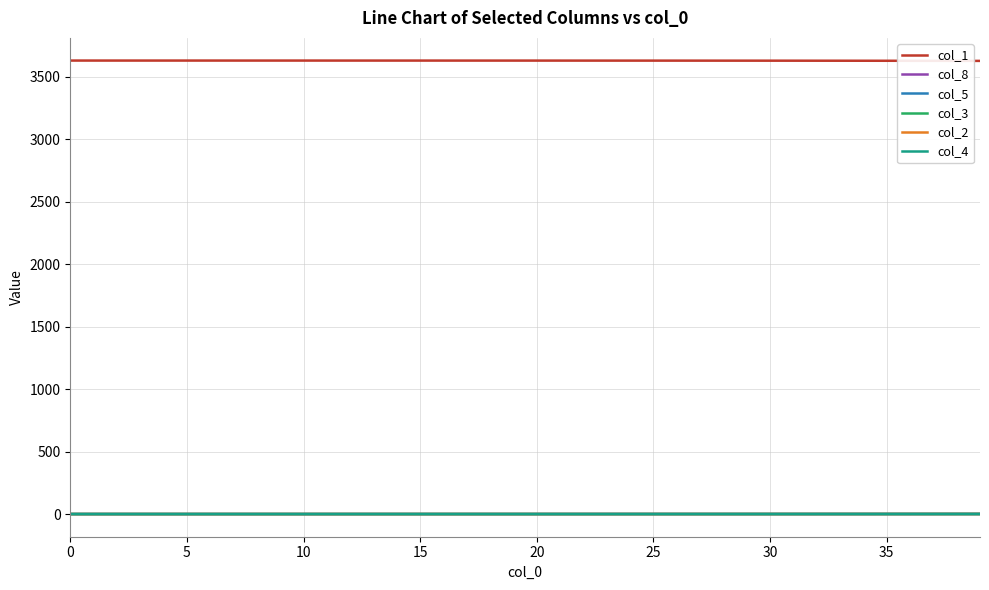

Which series has the largest total across all categories?

col_1